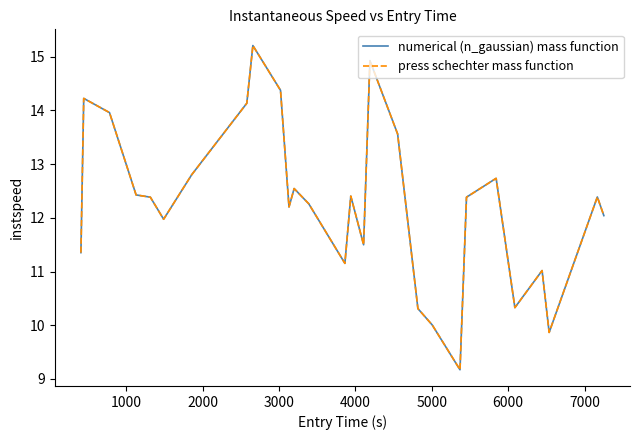

Reading left to right, extract all data points from this chart.

numerical (n_gaussian) mass function: 11.4	14.2	14.0	12.4	12.4	12.0	12.8	14.1	15.2	14.4	12.2	12.5	12.3	11.2	12.4	11.5	14.9	13.6	10.3	10.0	9.2	12.4	12.7	10.3	11.0	9.9	12.4	12.0
press schechter mass function: 11.4	14.2	14.0	12.4	12.4	12.0	12.8	14.1	15.2	14.4	12.2	12.5	12.3	11.2	12.4	11.5	14.9	13.6	10.3	10.0	9.2	12.4	12.7	10.3	11.0	9.9	12.4	12.0